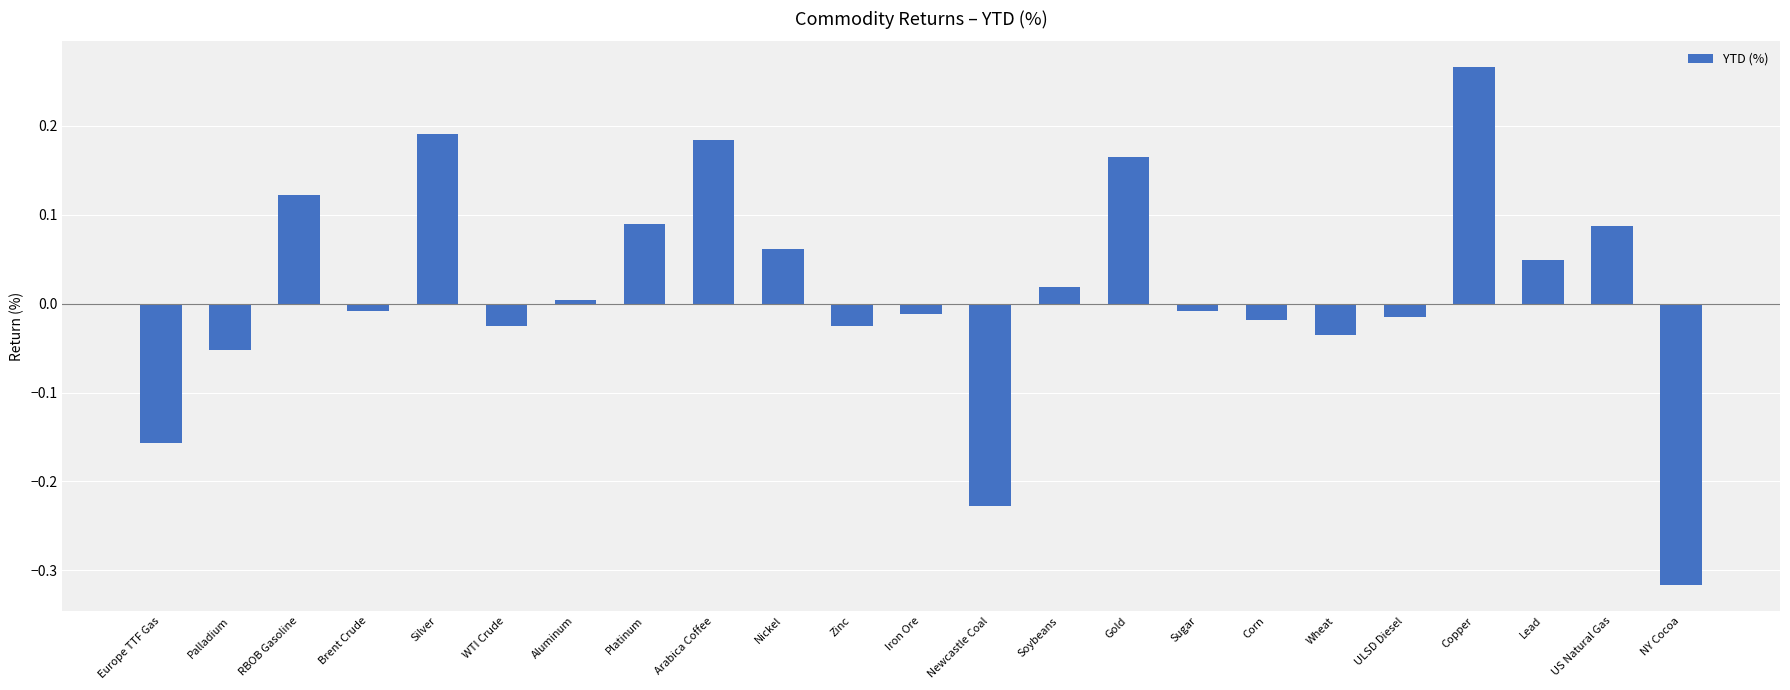

Between Aluminum and Soybeans, which is larger?

Soybeans